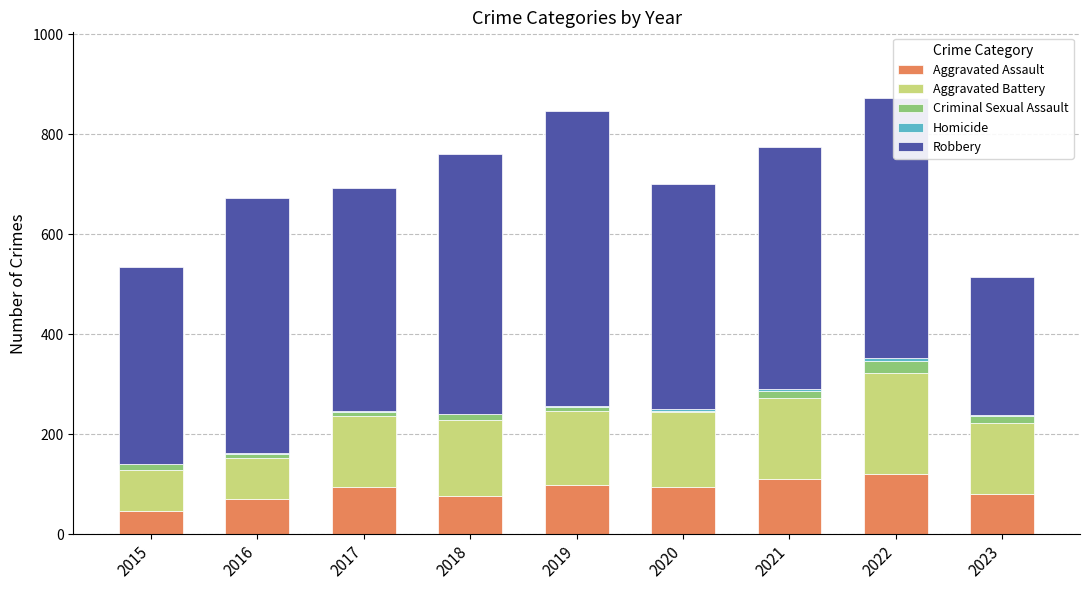

True or false: Aggravated Assault has a value of 110 at 2018.

False